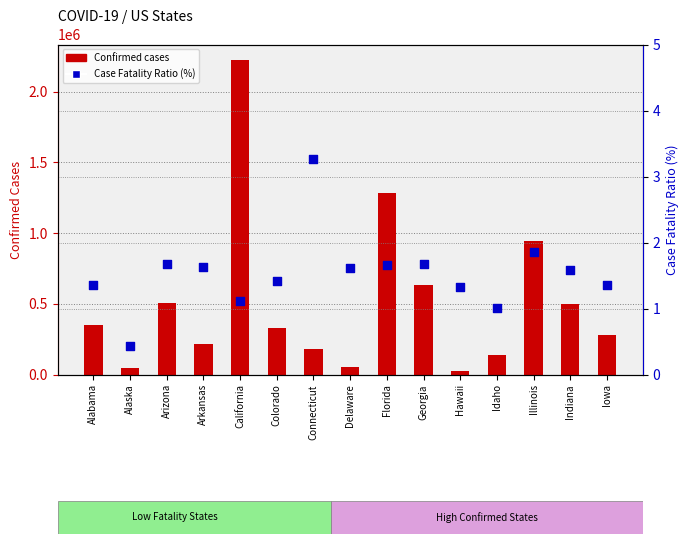

Which series reaches the minimum Y coordinate?

Case Fatality Ratio